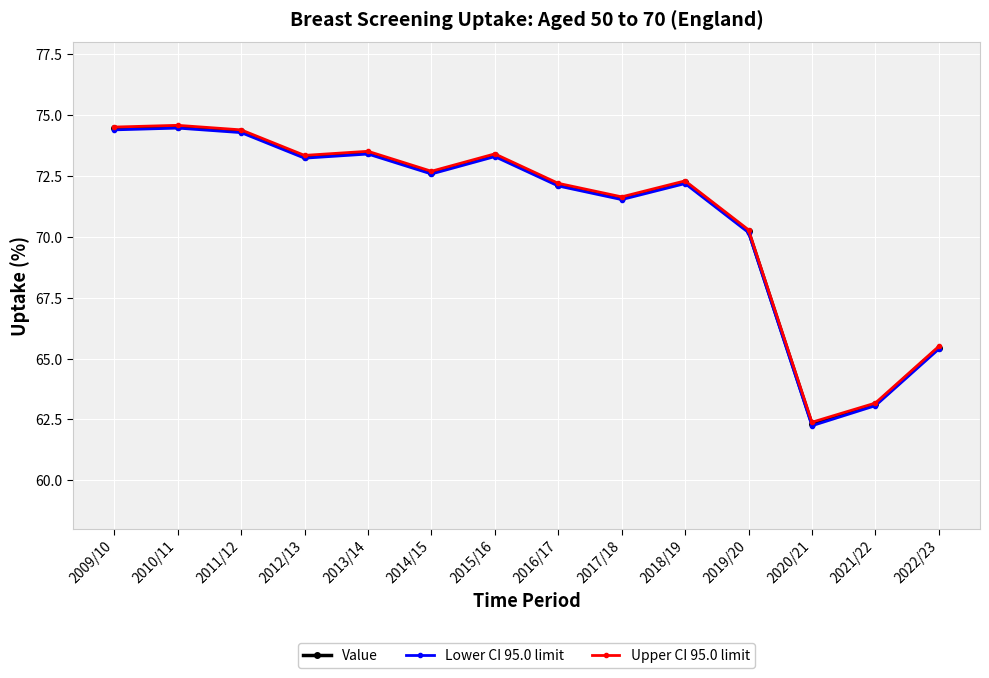

What is the smallest value displayed?

62.2